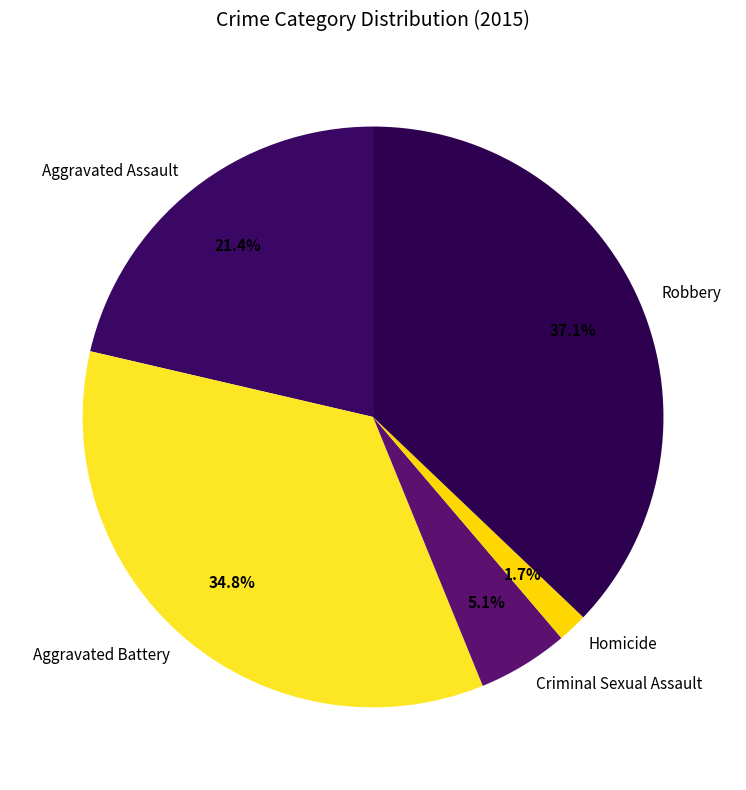

True or false: Aggravated Battery accounts for 35% of the total.

True